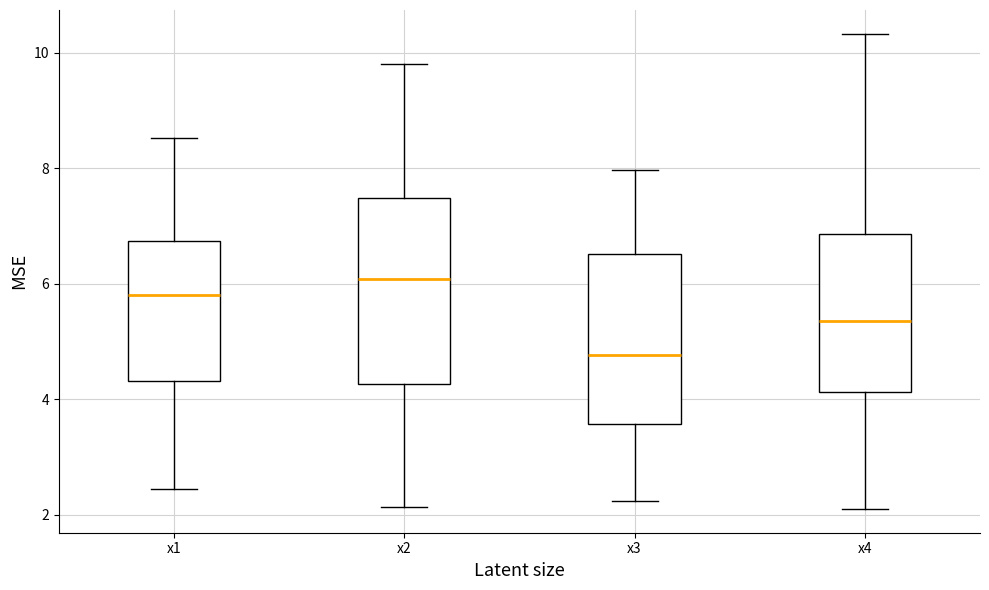

Which box's median line is the highest?

x2